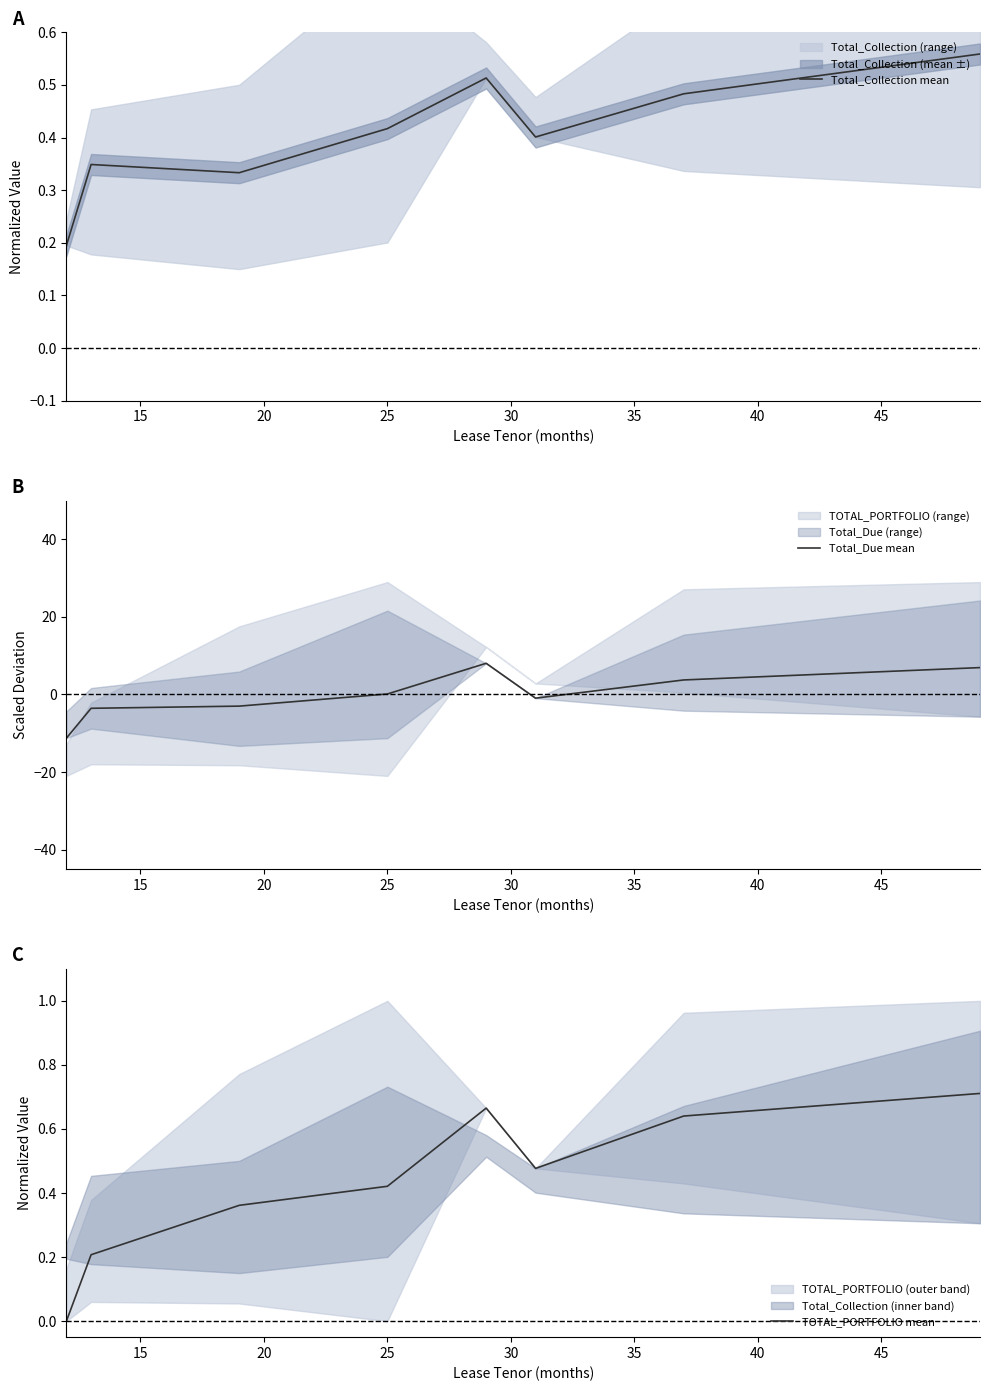

List the series in order of their peak value, lowest first.

Total_Collection mean, TOTAL_PORTFOLIO mean, Total_Due mean